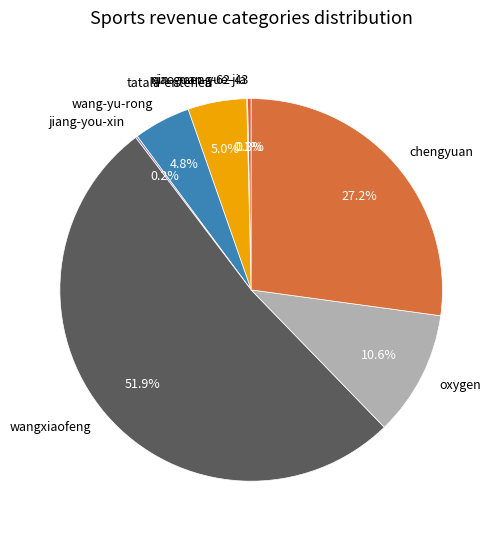

Does wangxiaofeng account for over 50% of the chart?

Yes